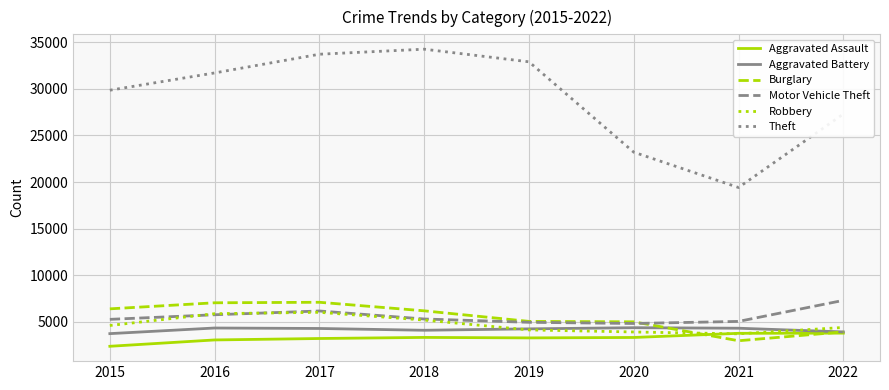

Which category has the lowest value in the Burglary series?

2021